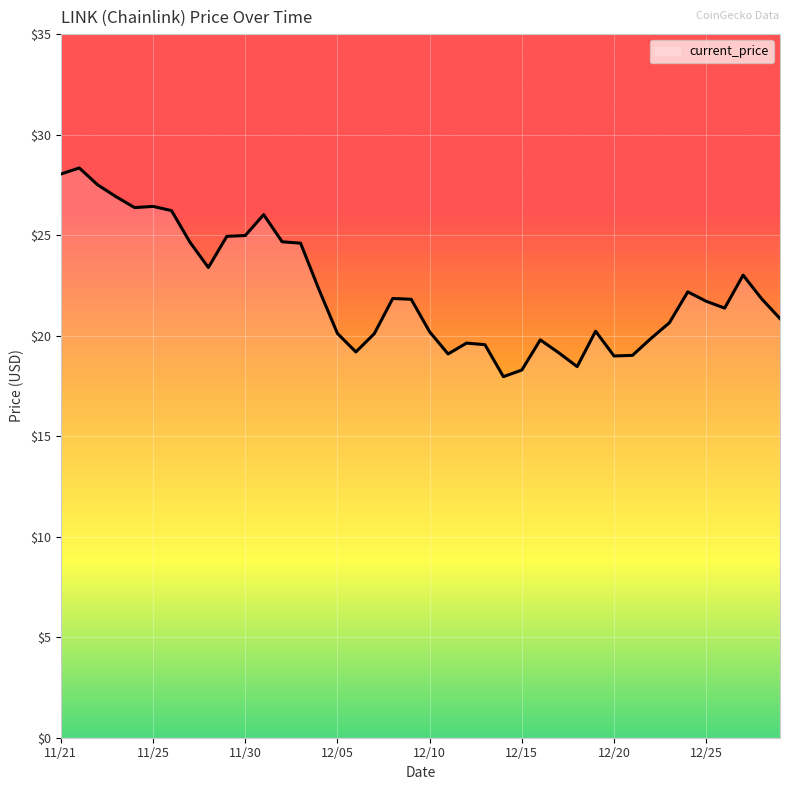

What is the smallest value displayed?

18.0